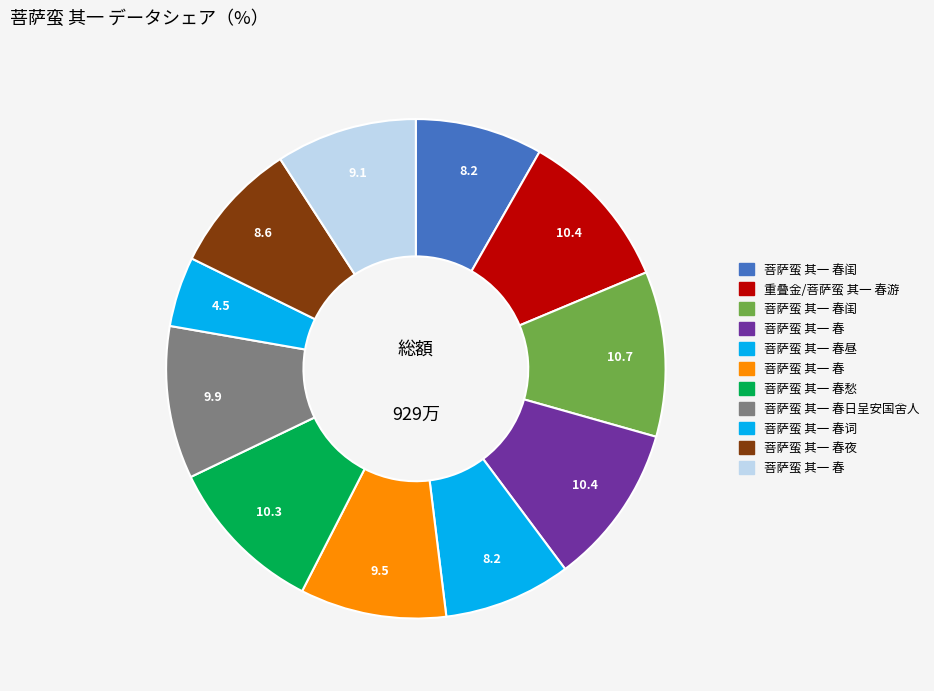

How many slices are in this pie chart?

11